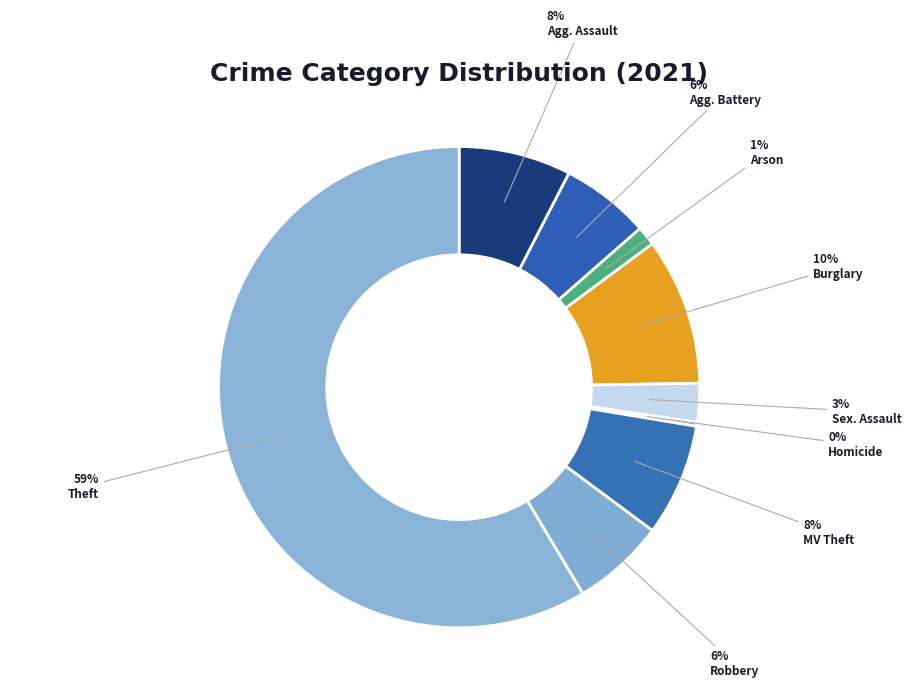

To the nearest percent, what is the difference between the largest and smallest slice percentages?

58%